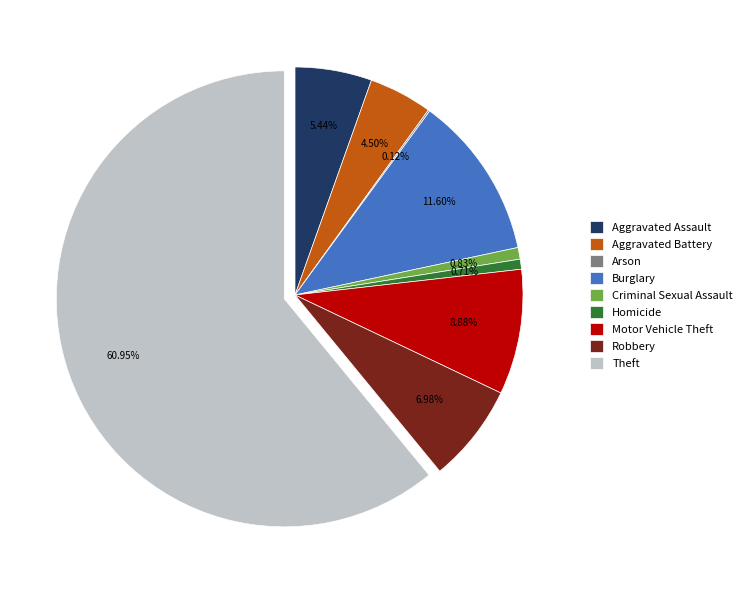

Is it true that Criminal Sexual Assault is 1% of the pie?

True